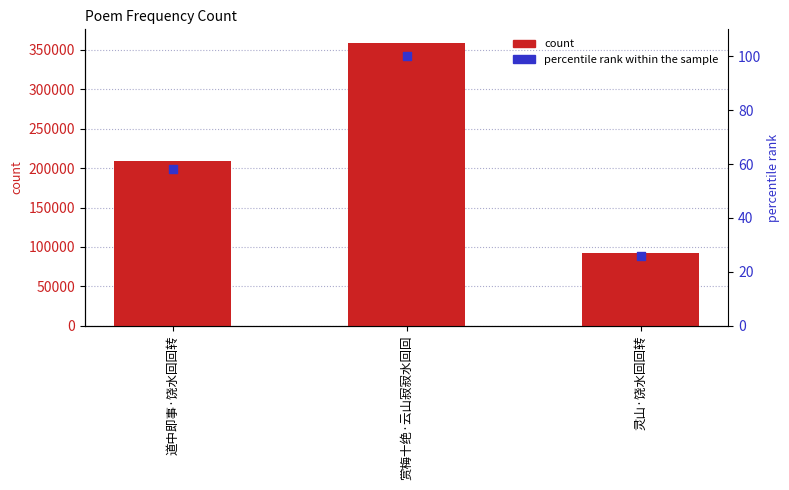

Which series has the largest Y range (max minus min)?

count